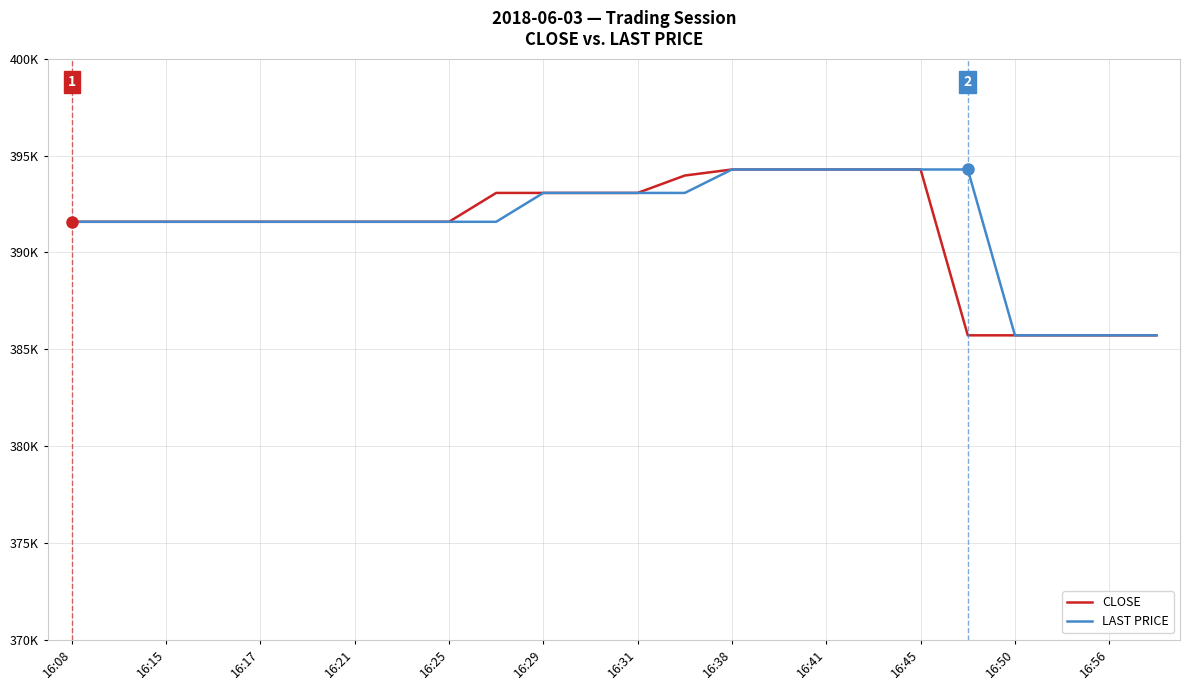

What is the maximum value for LAST PRICE?

394278.0